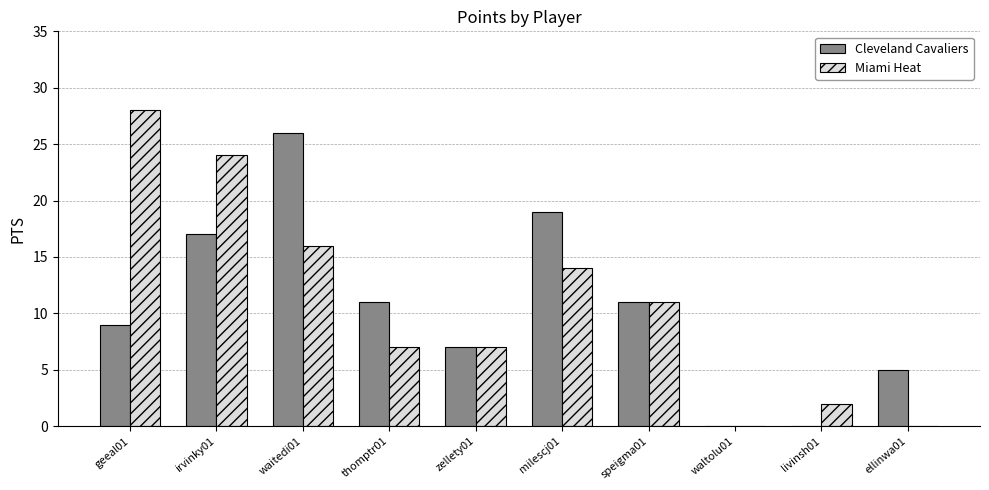

Between zellety01 and ellinwa01, which series saw the biggest shift?

Miami Heat